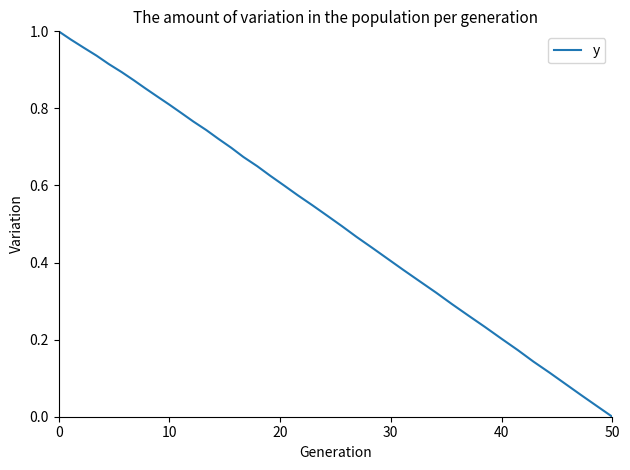

True or false: there are more than 2 points higher than both neighbors.

False